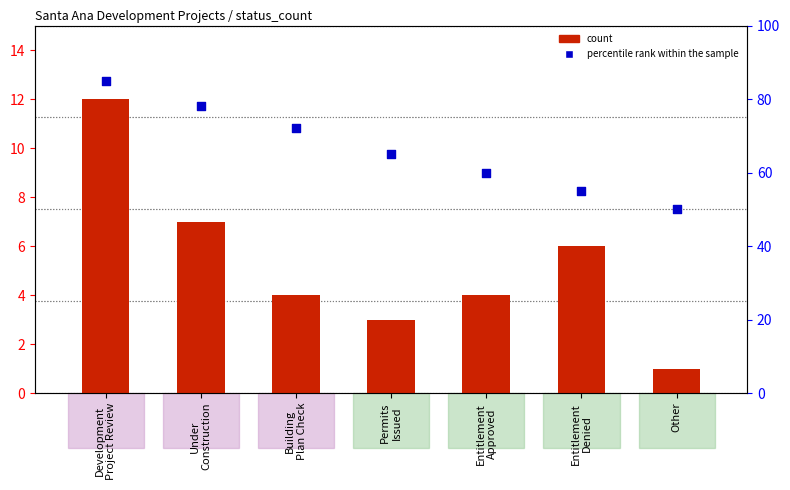

At which category is the sum across all series the highest?

Development
Project Review